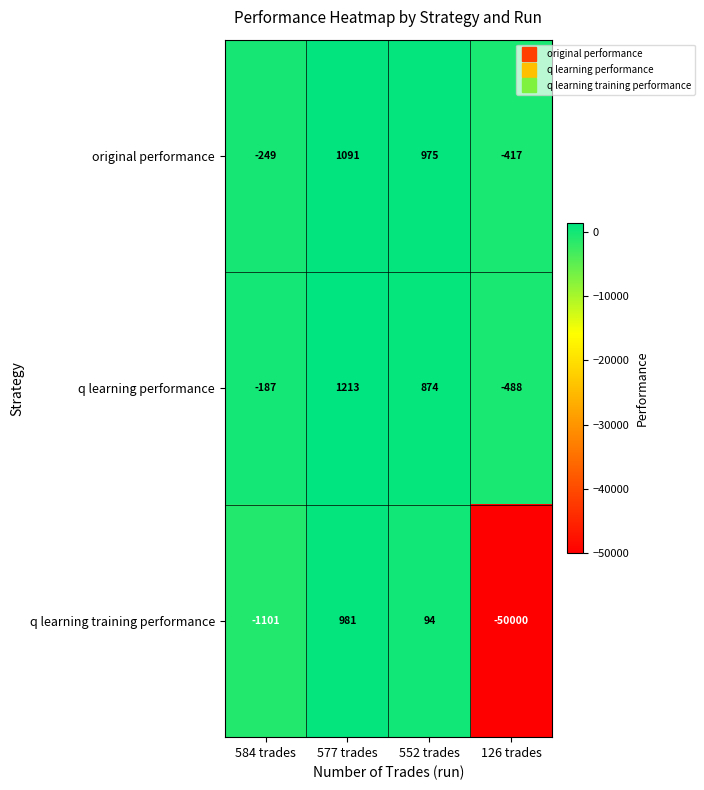

What is the difference between the q learning training performance values at 577 trades and 126 trades?

50981